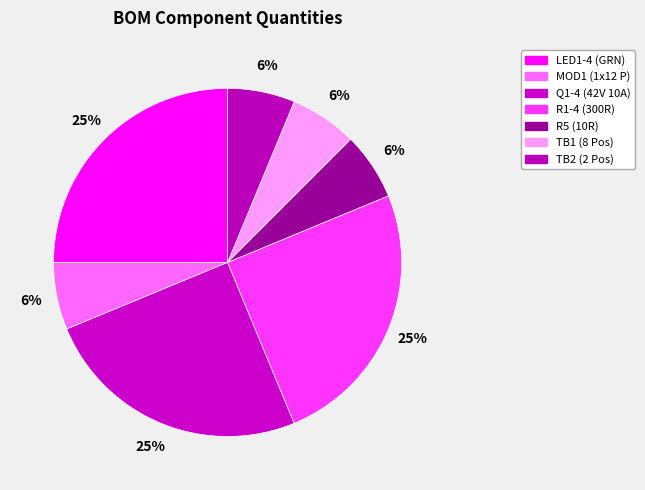

Is it true that LED1-4 (GRN) is 34% of the pie?

False